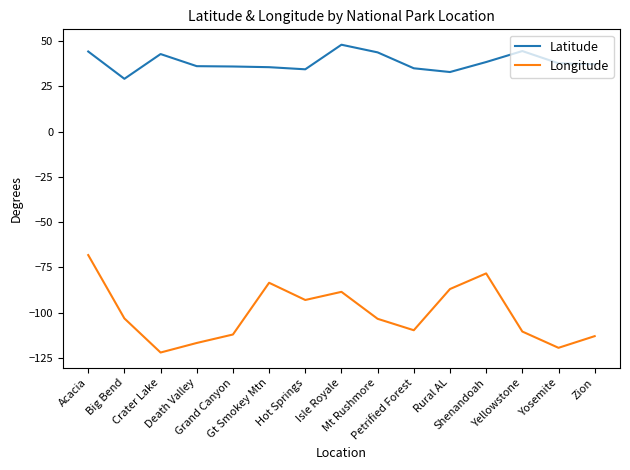

Which series has the largest total across all categories?

Latitude